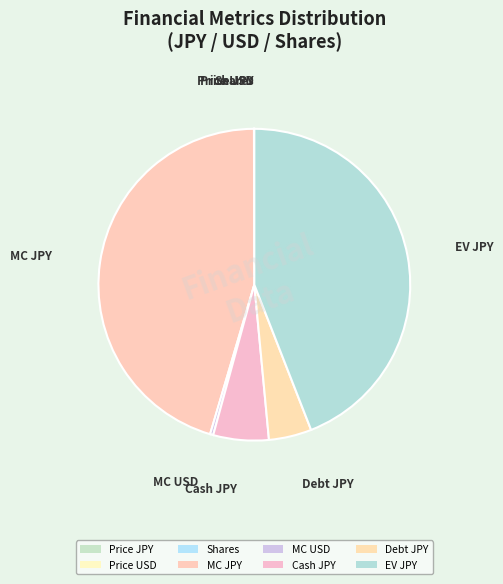

Is the sum of Price JPY and EV JPY greater than half?

No